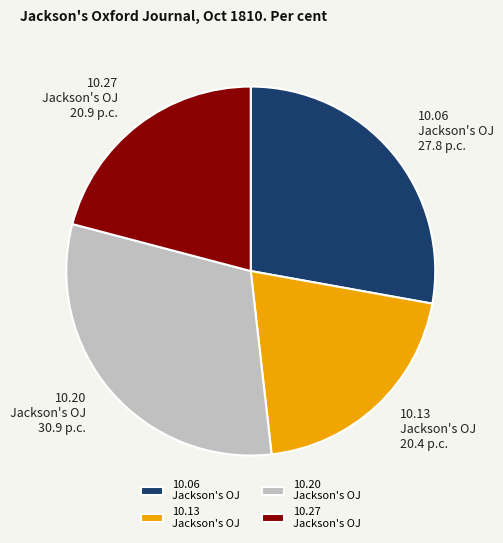

Is the sum of 10.06 Jackson's OJ and 10.27 Jackson's OJ greater than half?

No